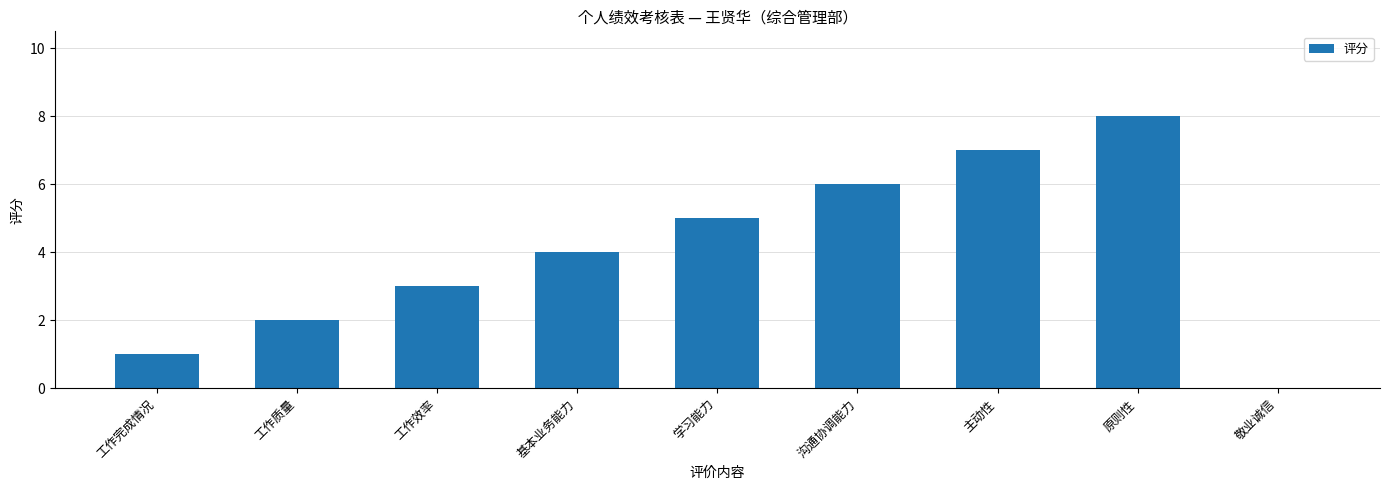

Are the bars horizontal?

No